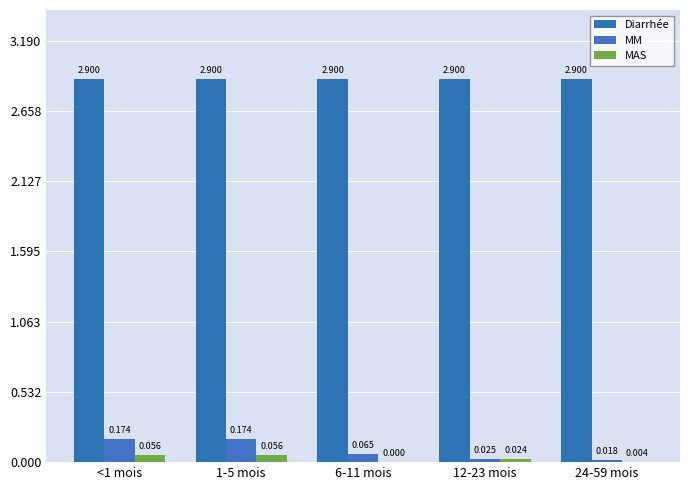

Between 12-23 mois and 6-11 mois, which is larger?

12-23 mois